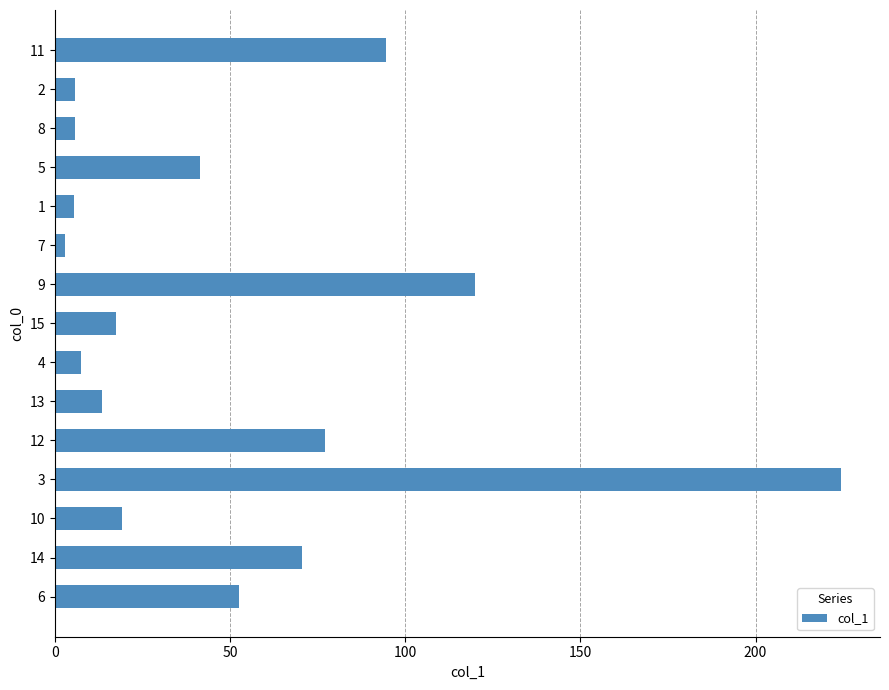

What is the average value?

50.6